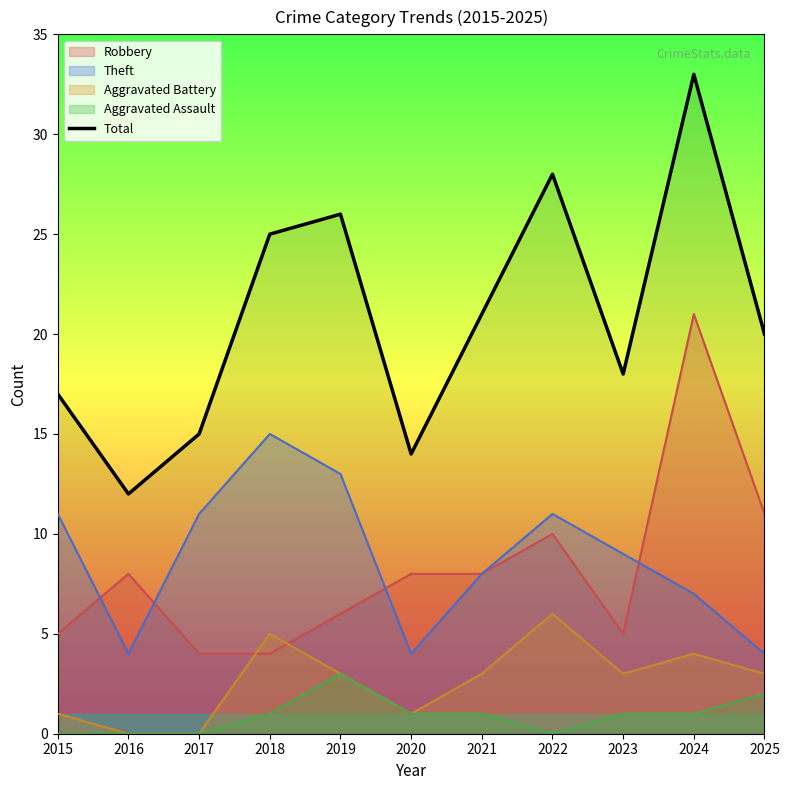

Reading left to right, list all the values displayed in this chart.

17	12	15	25	26	14	21	28	18	33	20